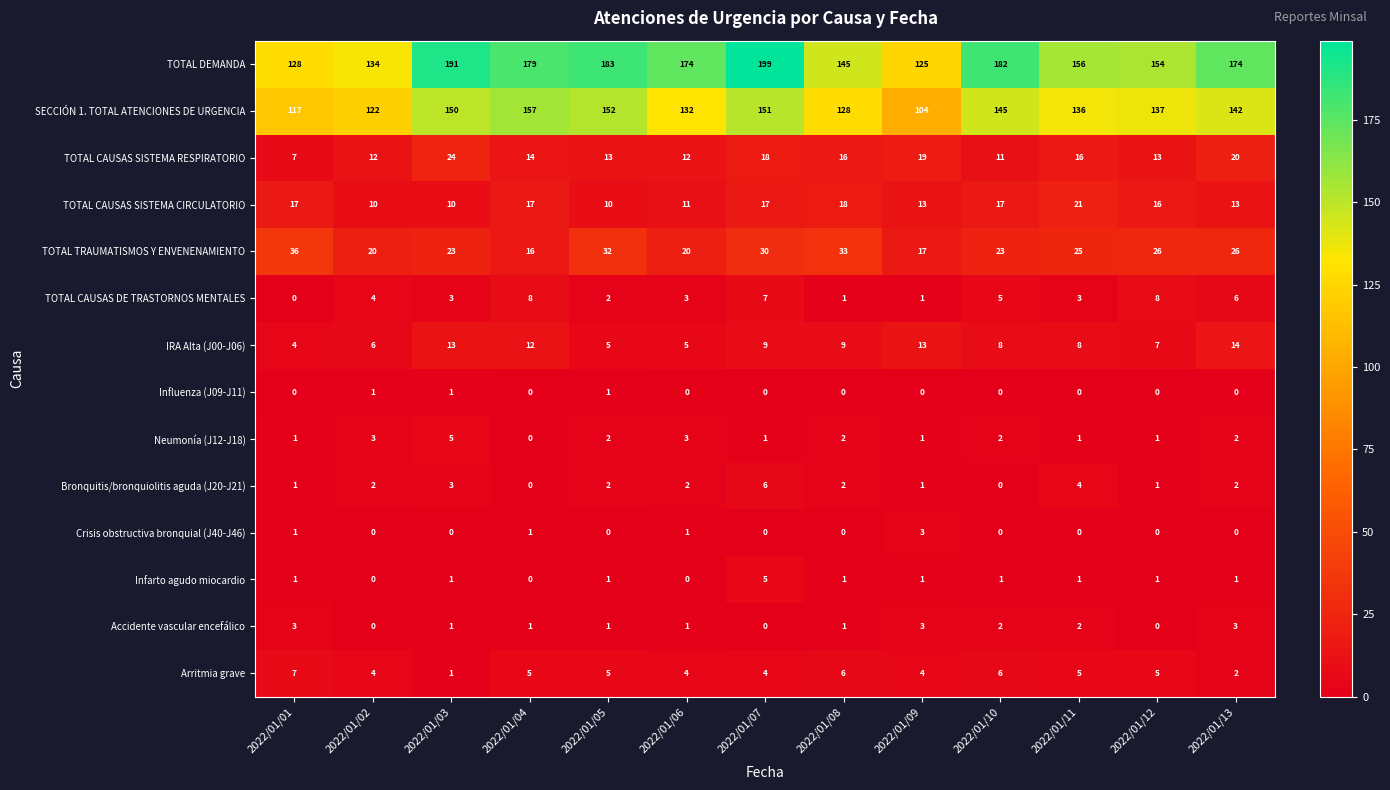

What is the difference between the maximum and second lowest values in the SECCIÓN 1. TOTAL ATENCIONES DE URGENCIA series?

40